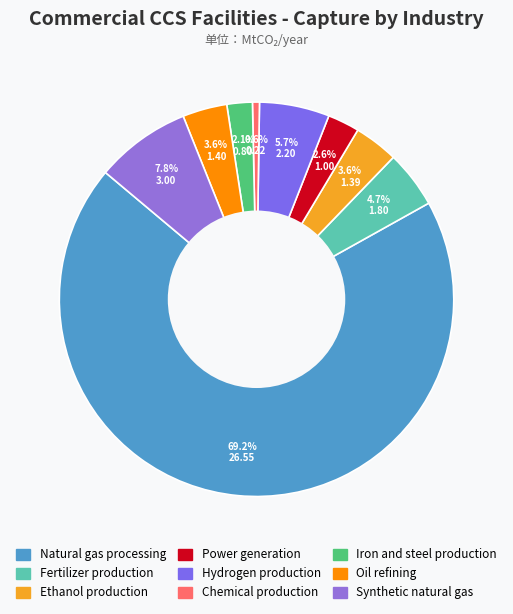

To the nearest percent, what percentage of the pie is Synthetic natural gas?

8%